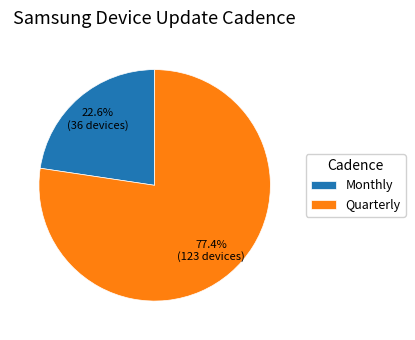

True or false: Monthly accounts for 23% of the total.

True